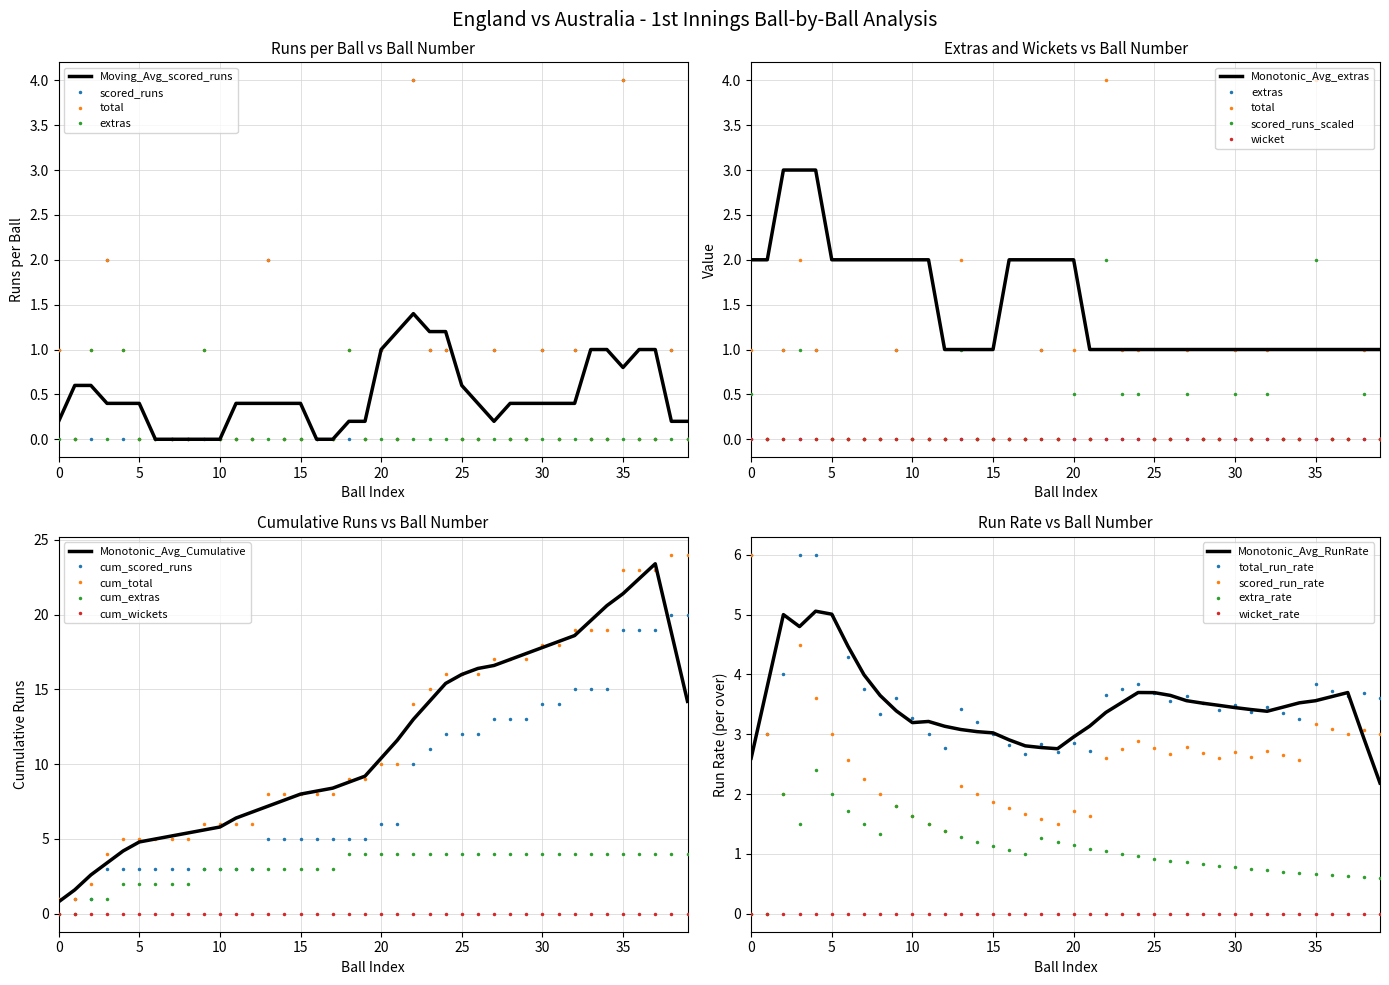

True or false: cum_wickets and cum_scored_runs cross at least once.

False